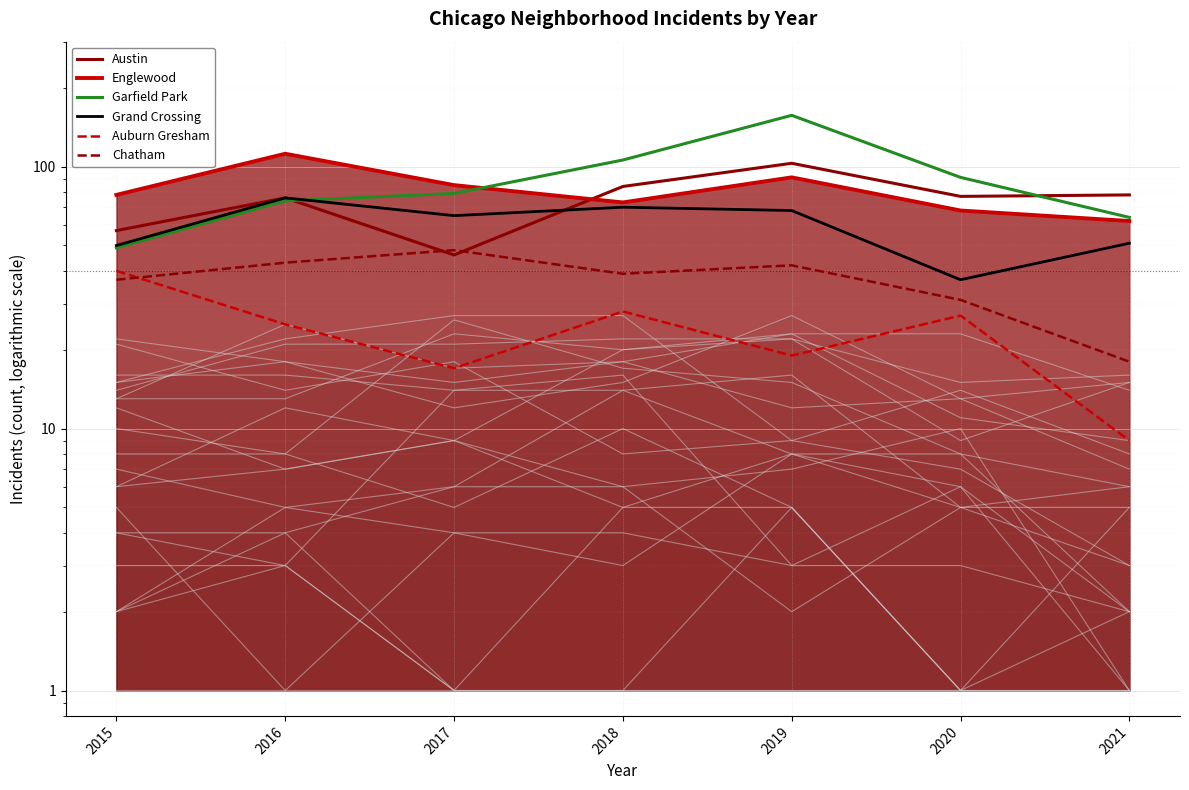

What is the sum of all Chatham values?

258